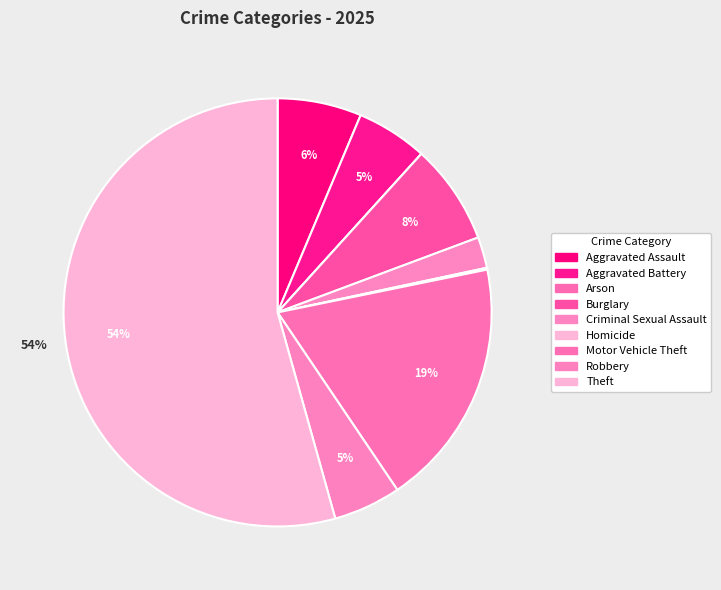

Is it true that Theft is 68% of the pie?

False